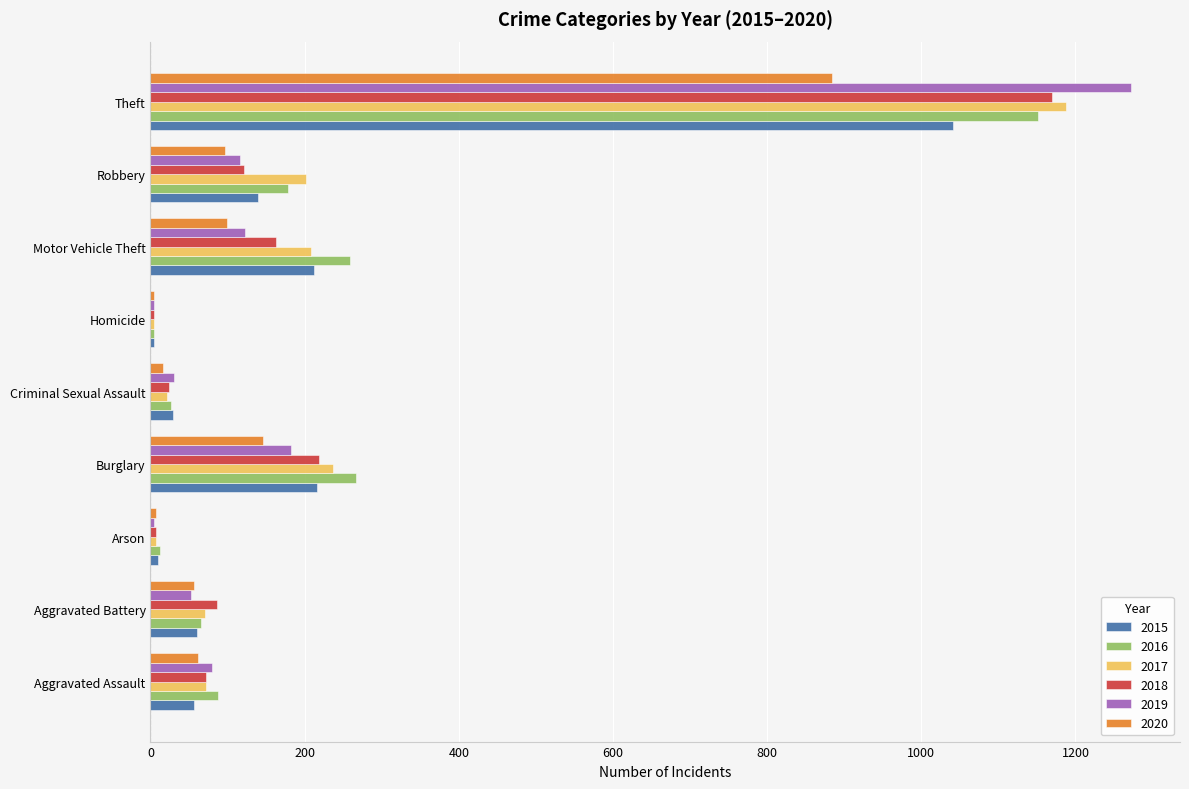

Which label corresponds to the largest value in the chart?

Theft